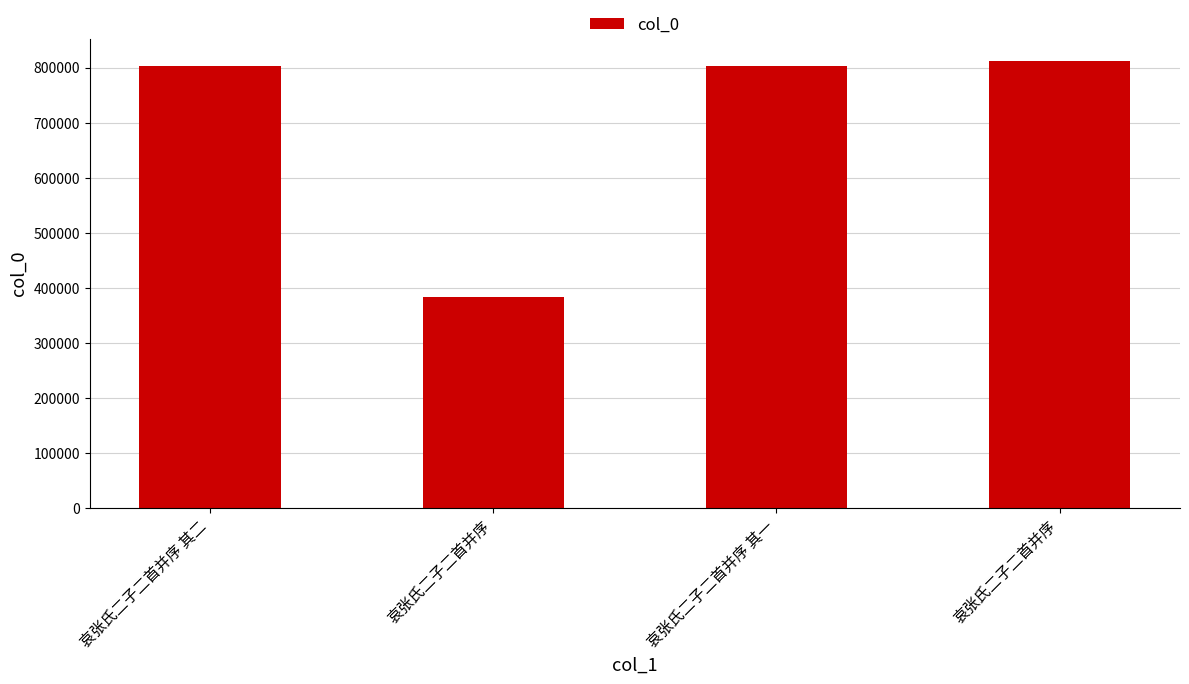

What is the change in value from 哀张氏二子二首并序 to 哀张氏二子二首并序 其一?

+419602